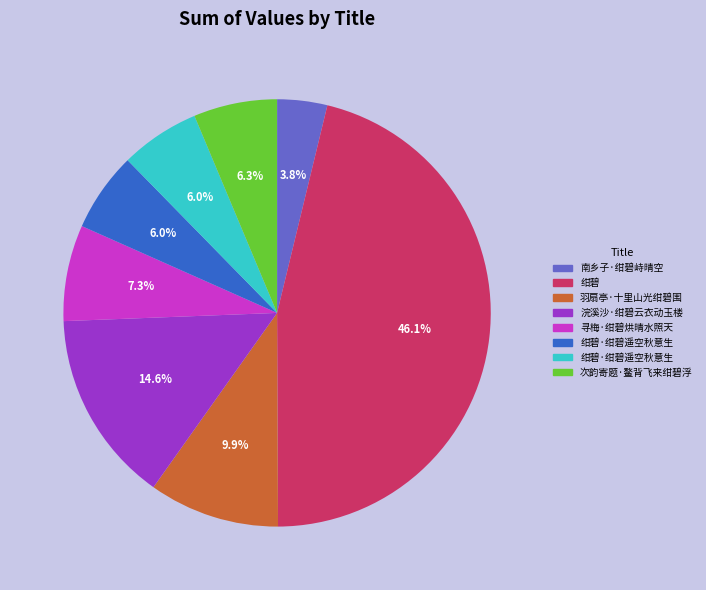

Does any single category account for the majority?

No